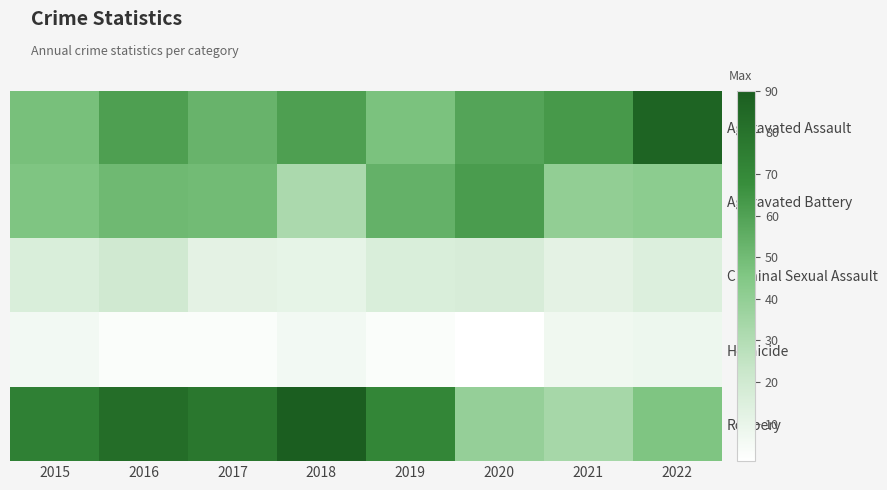

What is the difference between the second highest and minimum values in the Homicide series?

6